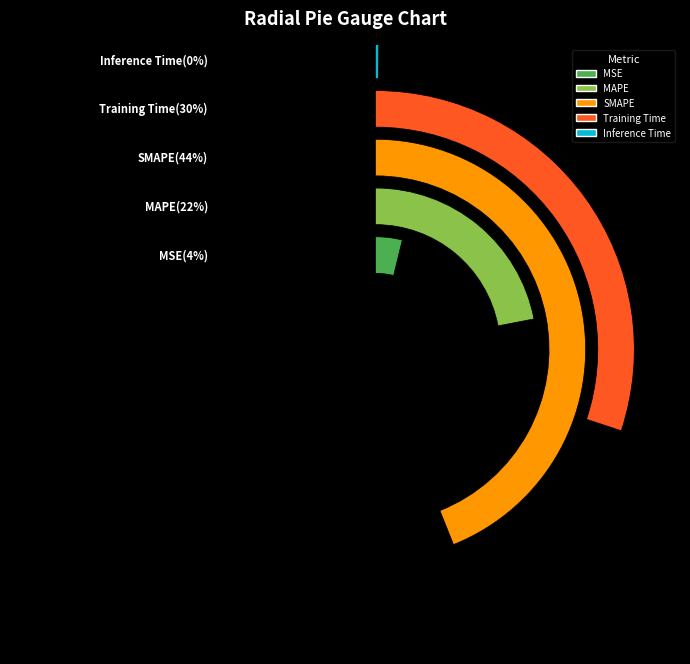

True or false: Inference Time accounts for 1% of the total.

False